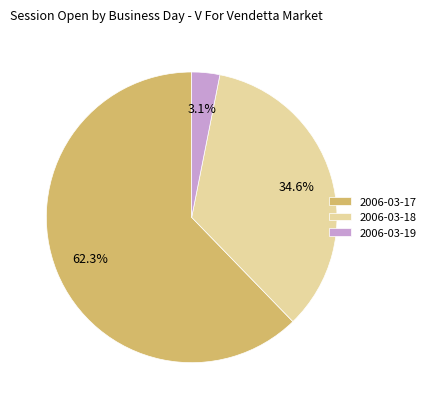

True or false: 2006-03-17 accounts for 62% of the total.

True